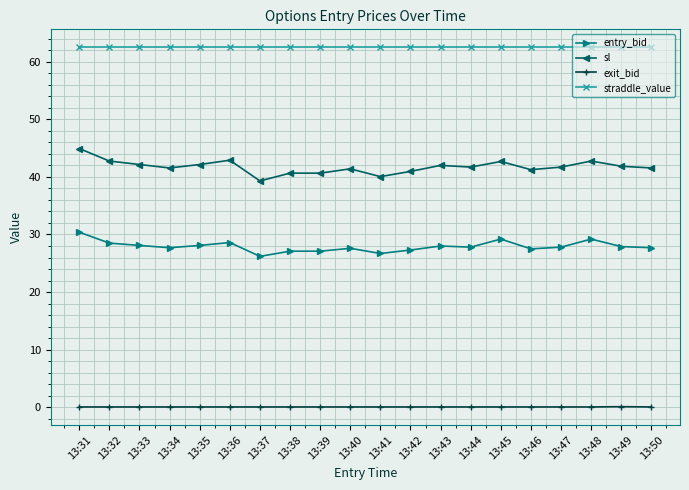

True or false: entry_bid has more than 1 points higher than both neighbors.

True